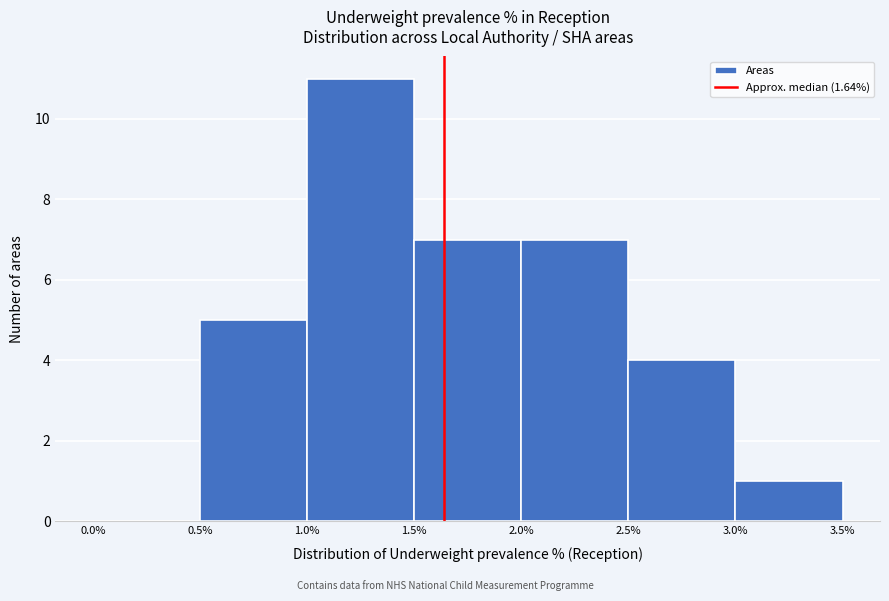

Reading left to right, list every bar in this chart as the range it spans on the x-axis followed by its height. The values are not printed on the chart, so give them approximately, as read against the axis.

0.0% to 0.5%: 0
0.5% to 1.0%: 5
1.0% to 1.5%: 11
1.5% to 2.0%: 7
2.0% to 2.5%: 7
2.5% to 3.0%: 4
3.0% to 3.5%: 1